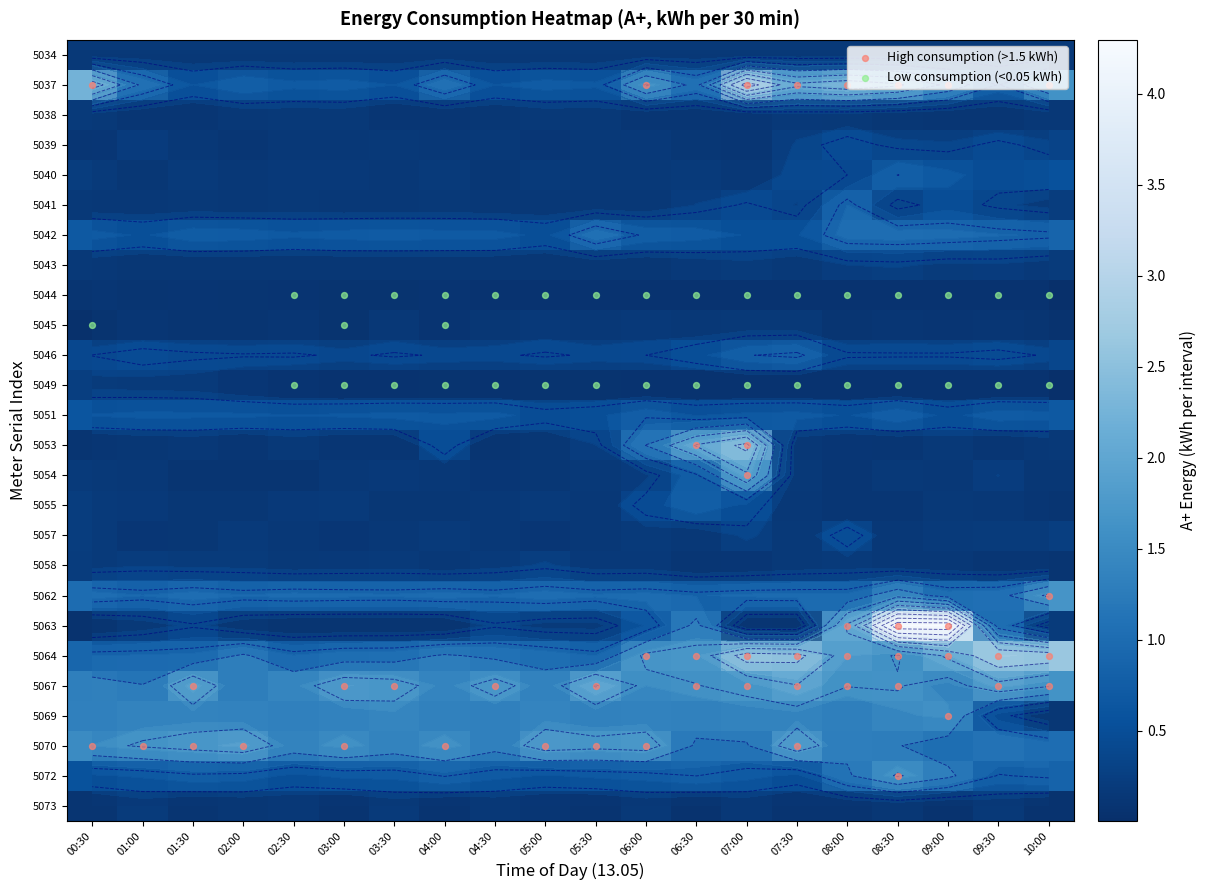

What is the lowest value of the 5038 series?

0.1